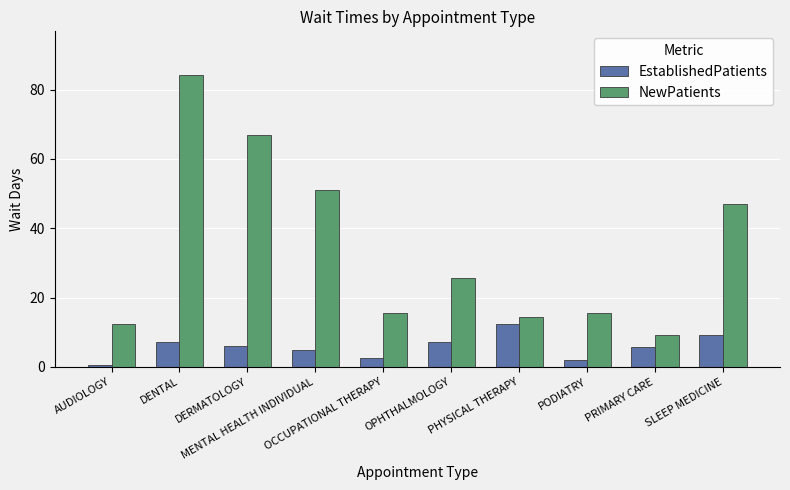

Is it true that NewPatients equals 78.8 at MENTAL HEALTH INDIVIDUAL?

False